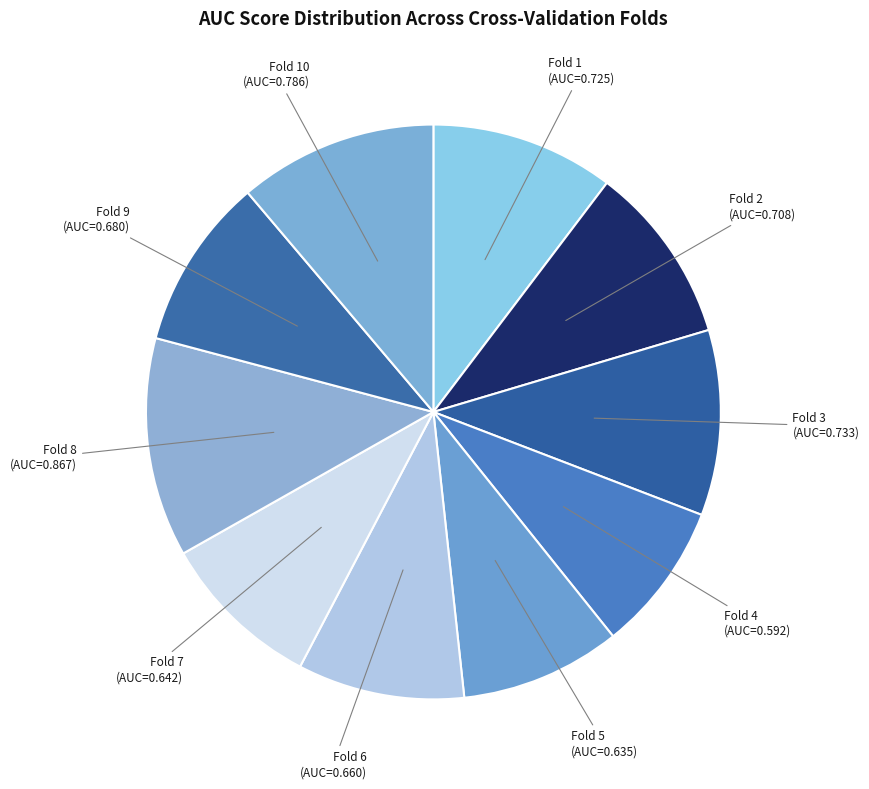

Which has a higher value, Fold 7 or Fold 3?

Fold 3